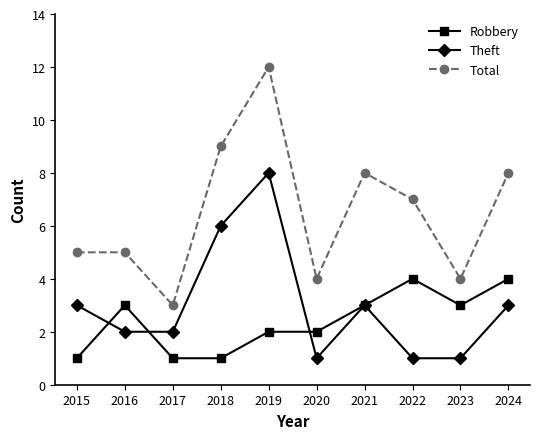

What is the value of the Total point at the 4th from the left?

9